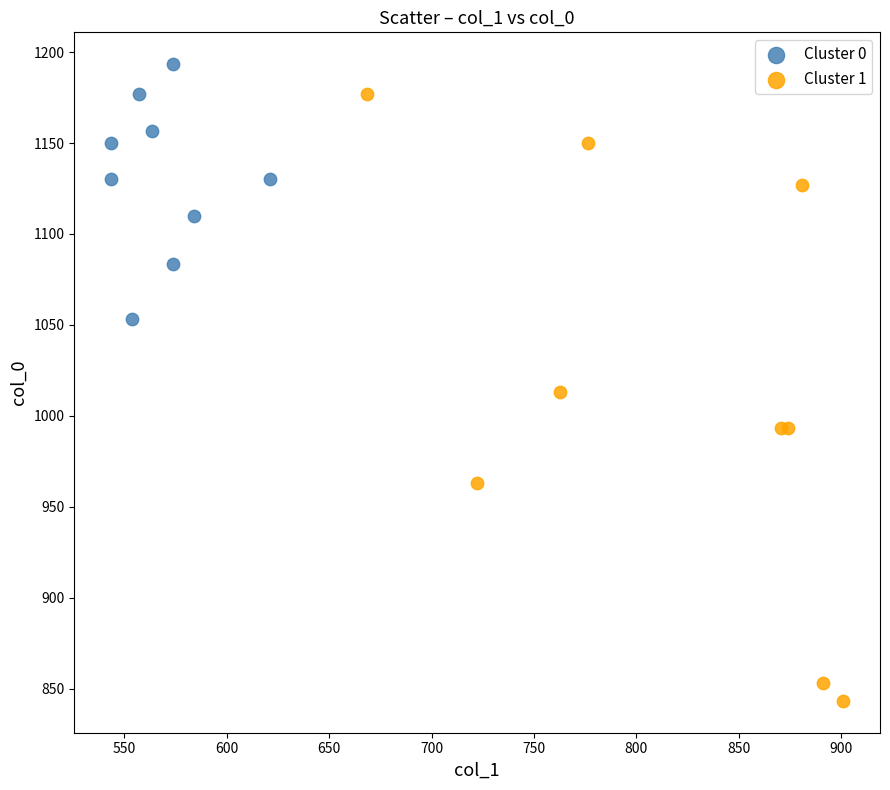

Which series has the largest Y range (max minus min)?

Cluster 1